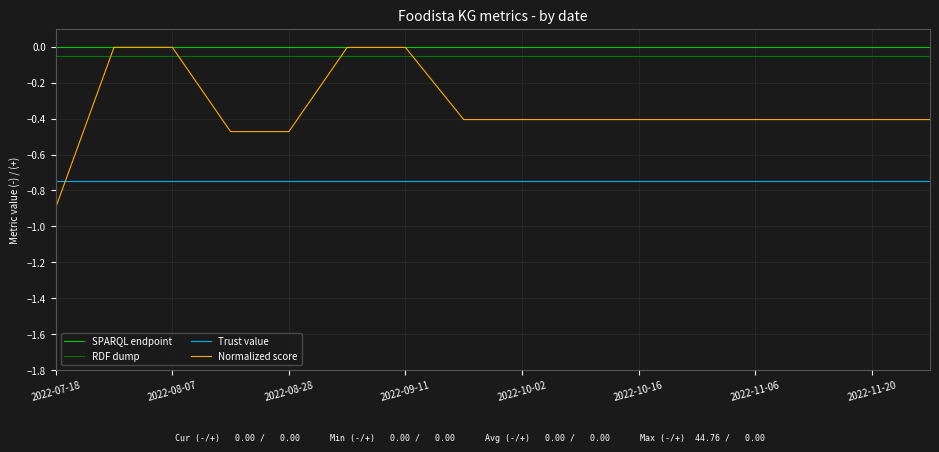

What are all the series names shown in the legend?

SPARQL endpoint, RDF dump, Trust value, Normalized score